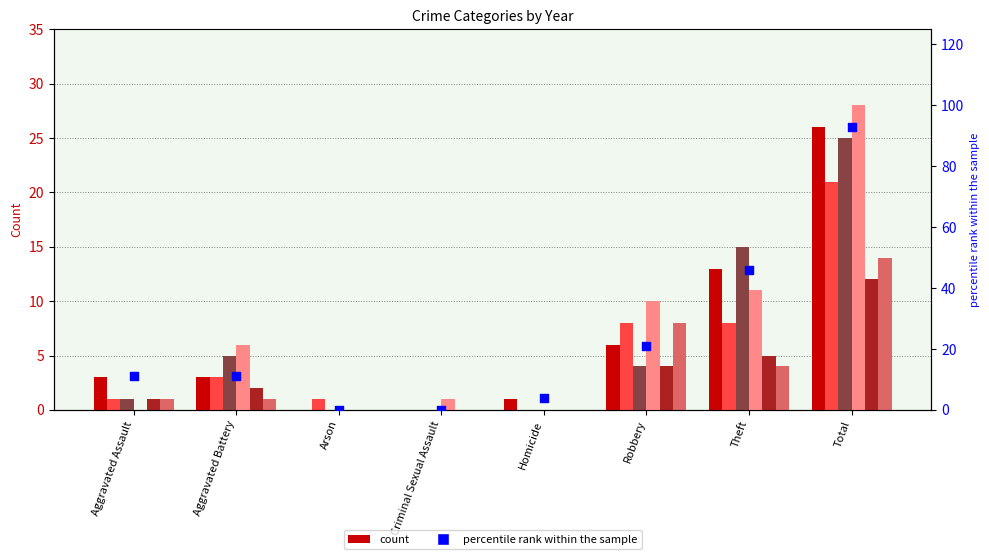

What is the ratio of the value at Total to the value at Homicide?

23.2